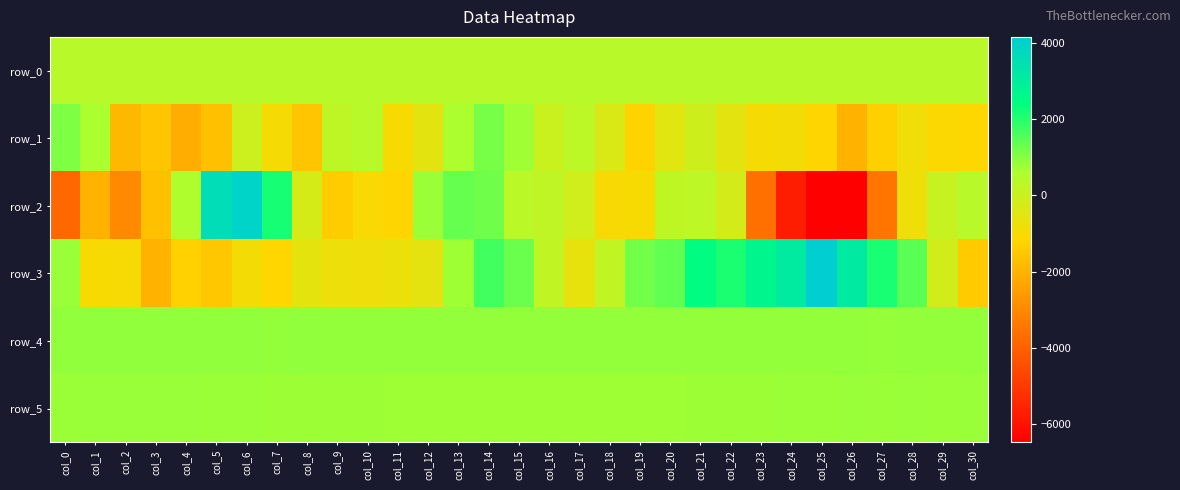

Reading left to right, transcribe all the data shown in this chart.

row_0: 392.0	392.1	392.2	392.2	392.3	392.3	392.4	392.4	392.5	392.5	392.6	392.6	392.7	392.7	392.8	392.8	392.8	392.9	393.0	393.0	393.0	393.1	393.2	393.2	393.2	393.3	393.4	393.4	393.5	393.5	393.6
row_1: 1084.0	614.0	-1881.0	-1568.0	-2141.0	-1702.0	-53.0	-985.0	-1563.0	246.0	398.0	-1036.0	-562.0	591.0	1149.0	742.0	-4.0	306.0	-360.0	-1258.0	-536.0	-67.0	-568.0	-993.0	-929.0	-1186.0	-2022.0	-1314.0	-861.0	-1091.0	-1160.0
row_2: -3811.0	-2016.0	-3007.0	-1682.0	556.0	3597.0	3956.0	2160.0	-238.0	-1406.0	-1042.0	-1184.0	806.0	1349.0	1230.0	335.0	201.0	-126.0	-1039.0	-1033.0	221.0	267.0	-211.0	-3619.0	-5717.0	-6471.0	-6485.0	-3498.0	-791.0	71.0	398.0
row_3: 834.0	-1032.0	-1012.0	-2026.0	-1290.0	-1519.0	-921.0	-1176.0	-601.0	-779.0	-821.0	-763.0	-599.0	756.0	1705.0	1276.0	179.0	-677.0	160.0	1228.0	1394.0	2425.0	2124.0	2675.0	3120.0	4162.0	3133.0	2137.0	1463.0	-159.0	-1427.0
row_4: 891.0	891.0	889.0	886.0	889.0	889.0	883.0	872.0	877.0	876.0	875.0	871.0	866.0	863.0	867.0	868.0	870.0	872.0	873.0	872.0	874.0	876.0	866.0	861.0	862.0	859.0	857.0	853.0	862.0	863.0	859.0
row_5: 808.0	818.0	817.0	817.0	819.0	810.0	799.0	790.0	783.0	779.0	775.0	767.0	766.0	760.0	764.0	755.0	761.0	757.0	761.0	769.0	772.0	775.0	780.0	790.0	804.0	813.0	818.0	814.0	815.0	812.0	815.0